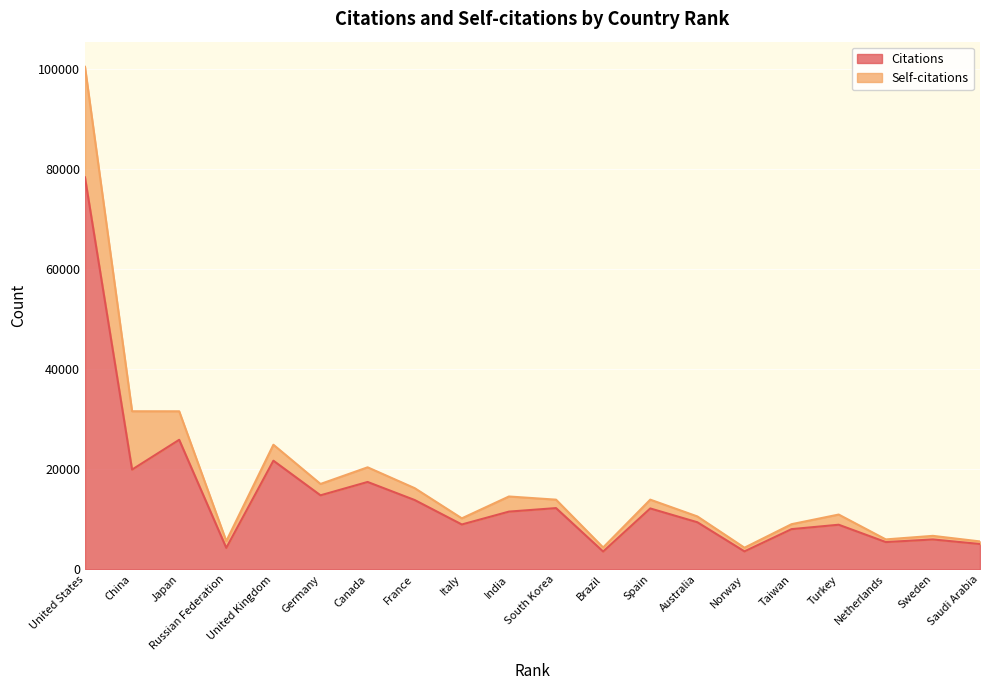

What is the ratio of the value at Netherlands to the value at Italy?

0.6